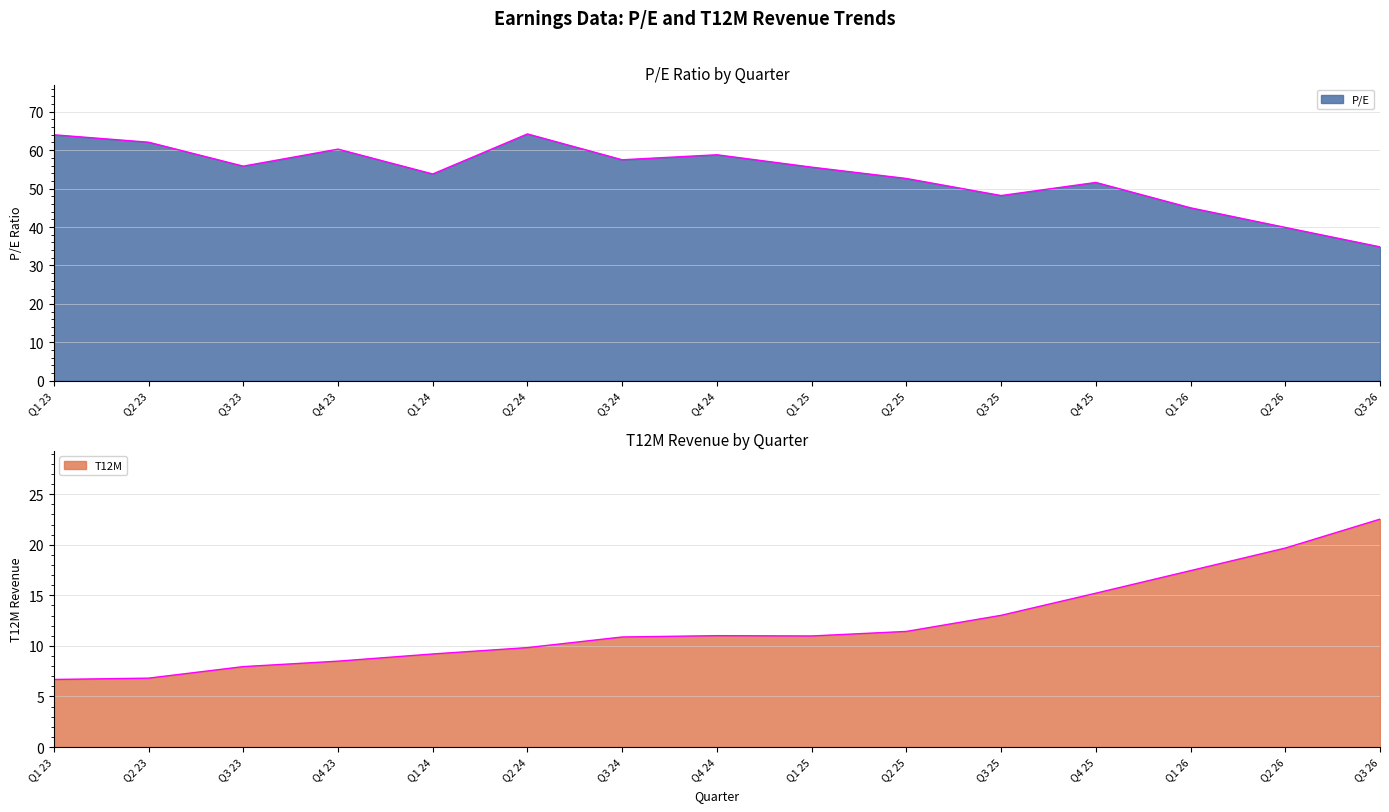

How many interior local peaks does the T12M series have?

1